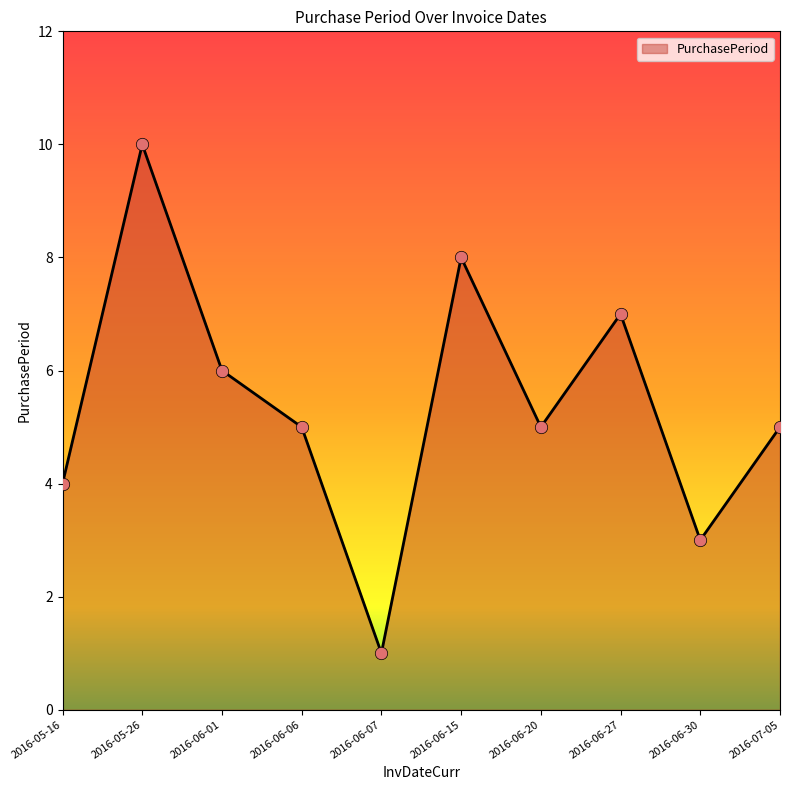

Between 2016-05-26 and 2016-07-05, which is larger?

2016-05-26